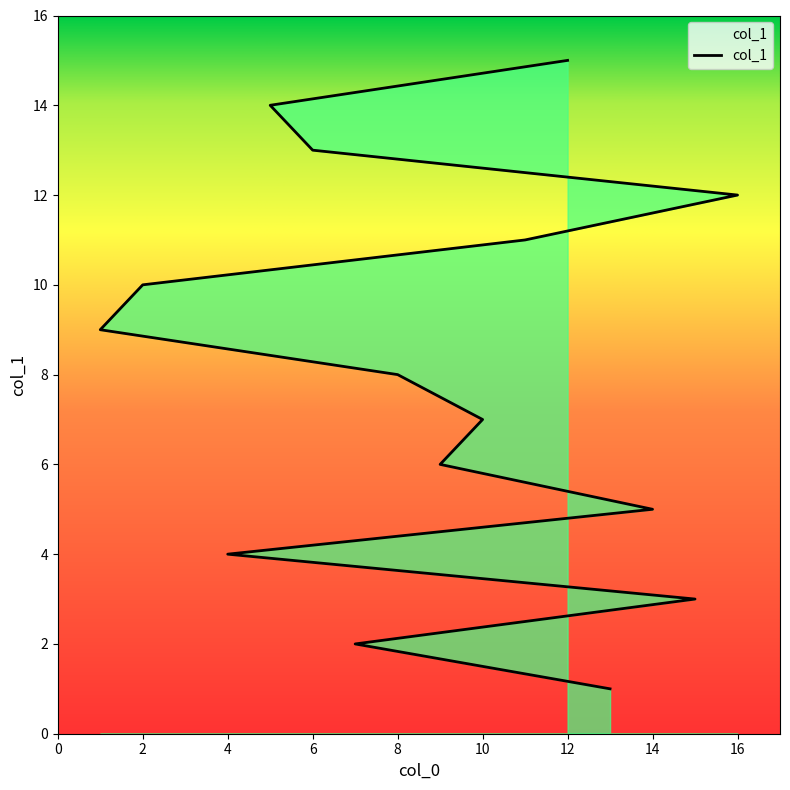

Is it true that the value at 12 is 15?

True